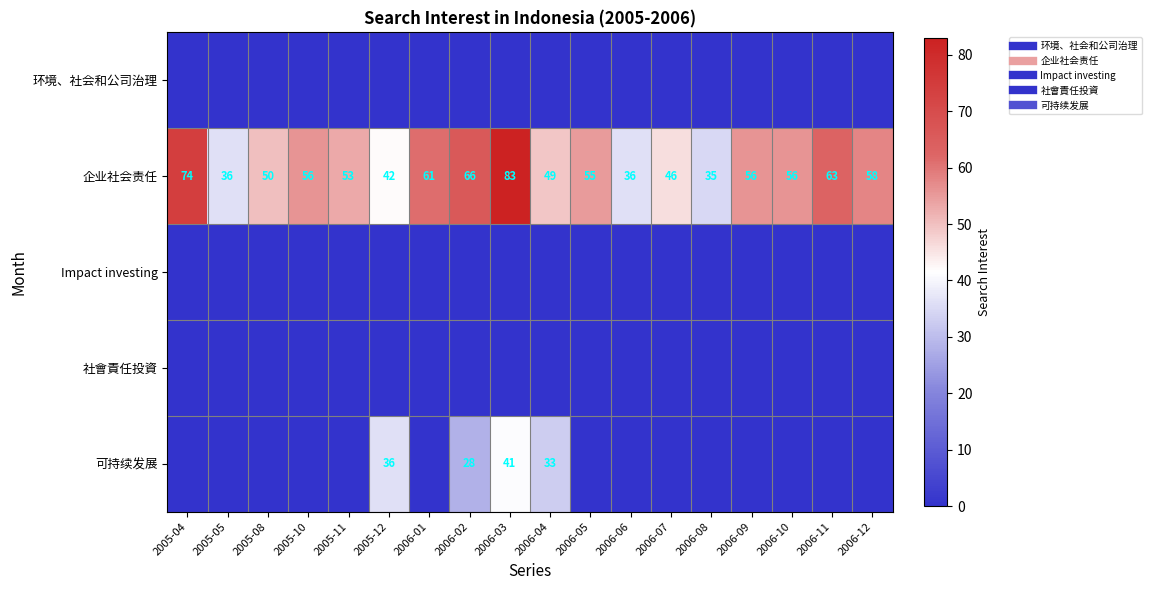

Which series has the largest range (max minus min)?

企业社会责任